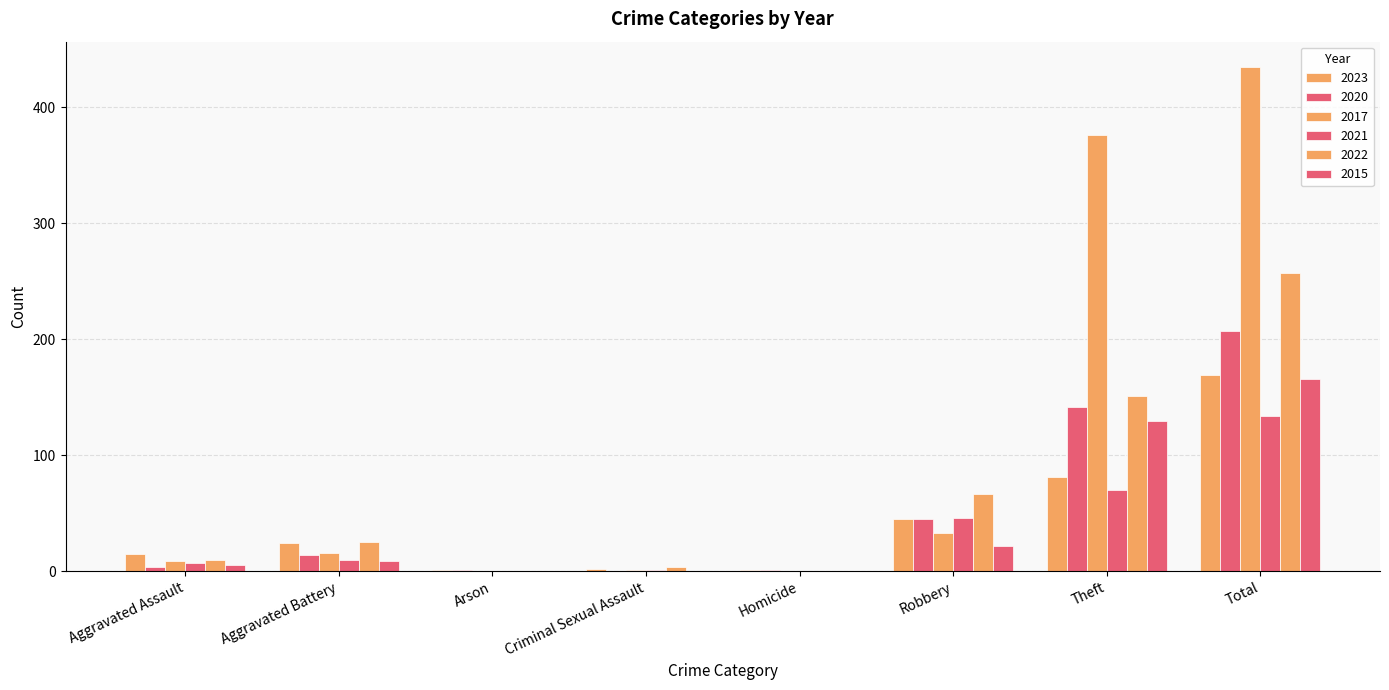

Which series changed the most between Theft and Total?

2022